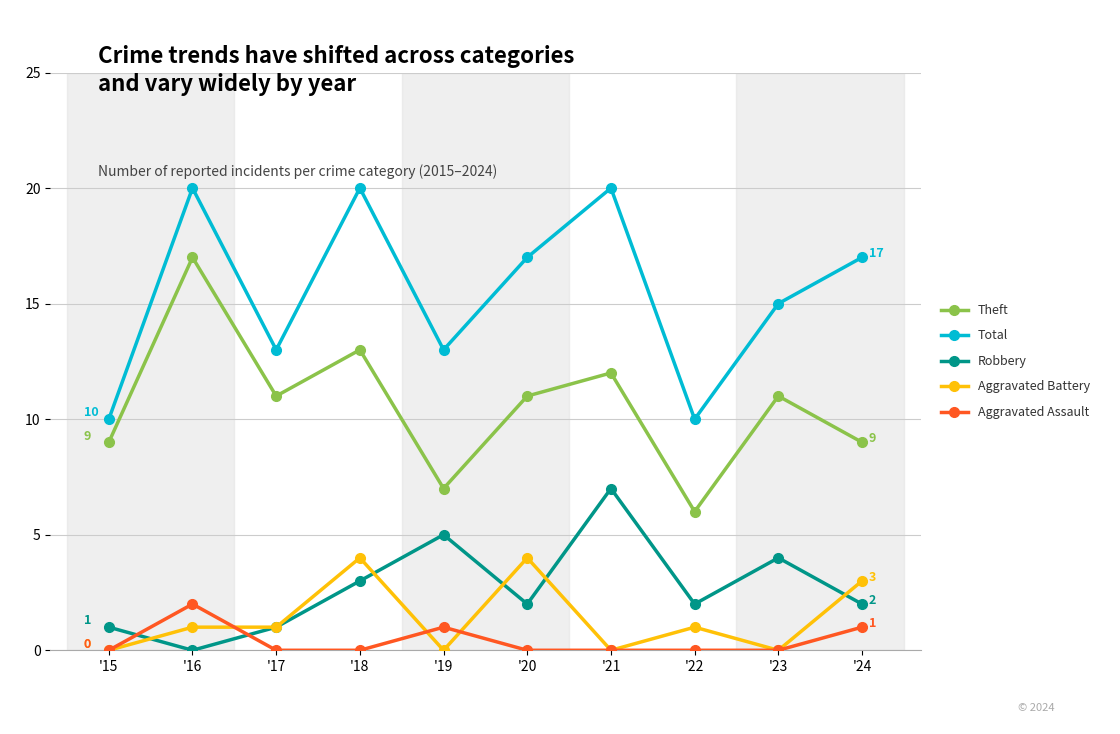

Is it true that Total equals 5 at '24?

False